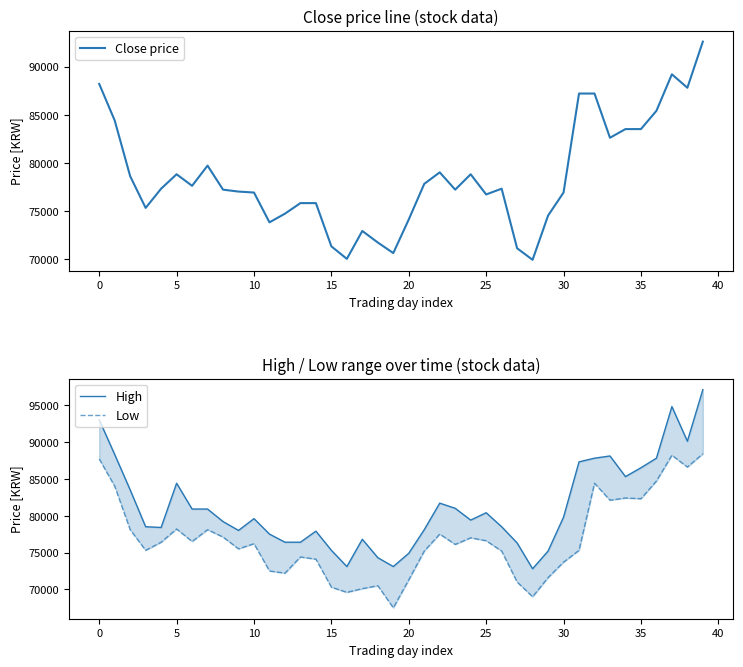

At which category does the chart reach its peak across all series?

39